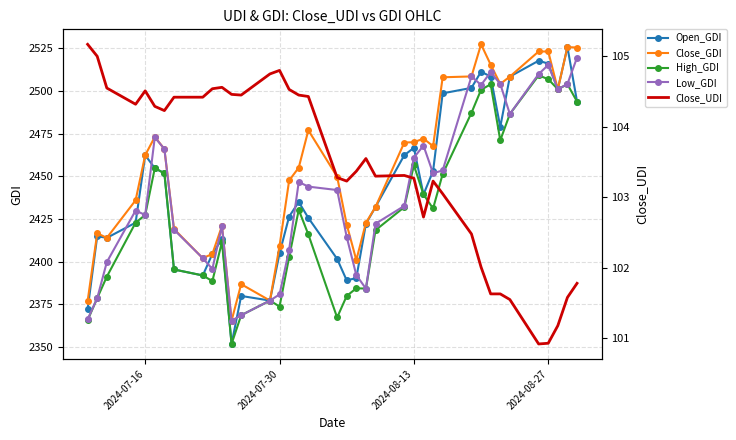

True or false: Close_GDI has more than 0 points higher than both neighbors.

True